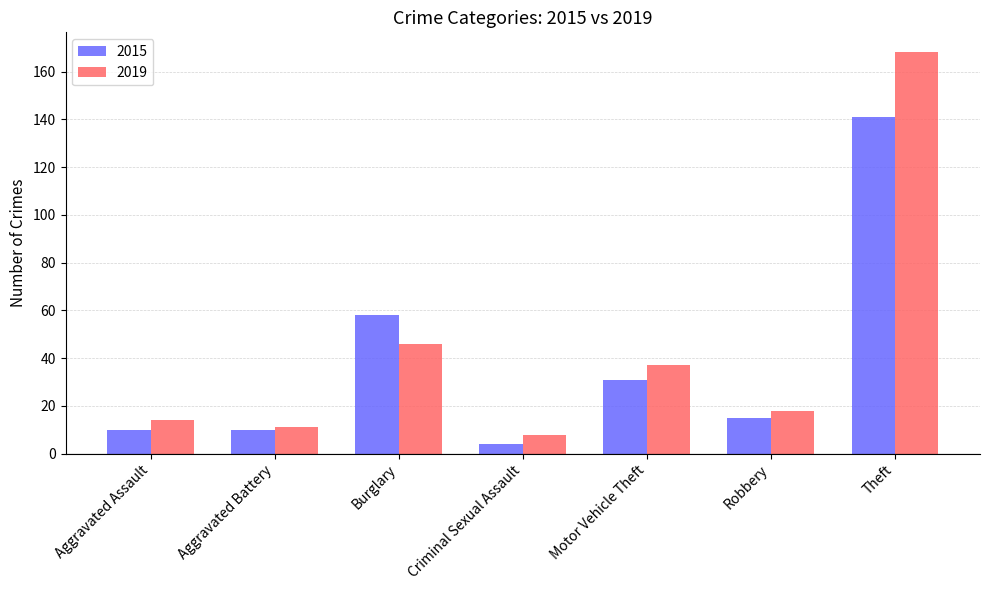

At which category is the sum across all series the highest?

Theft